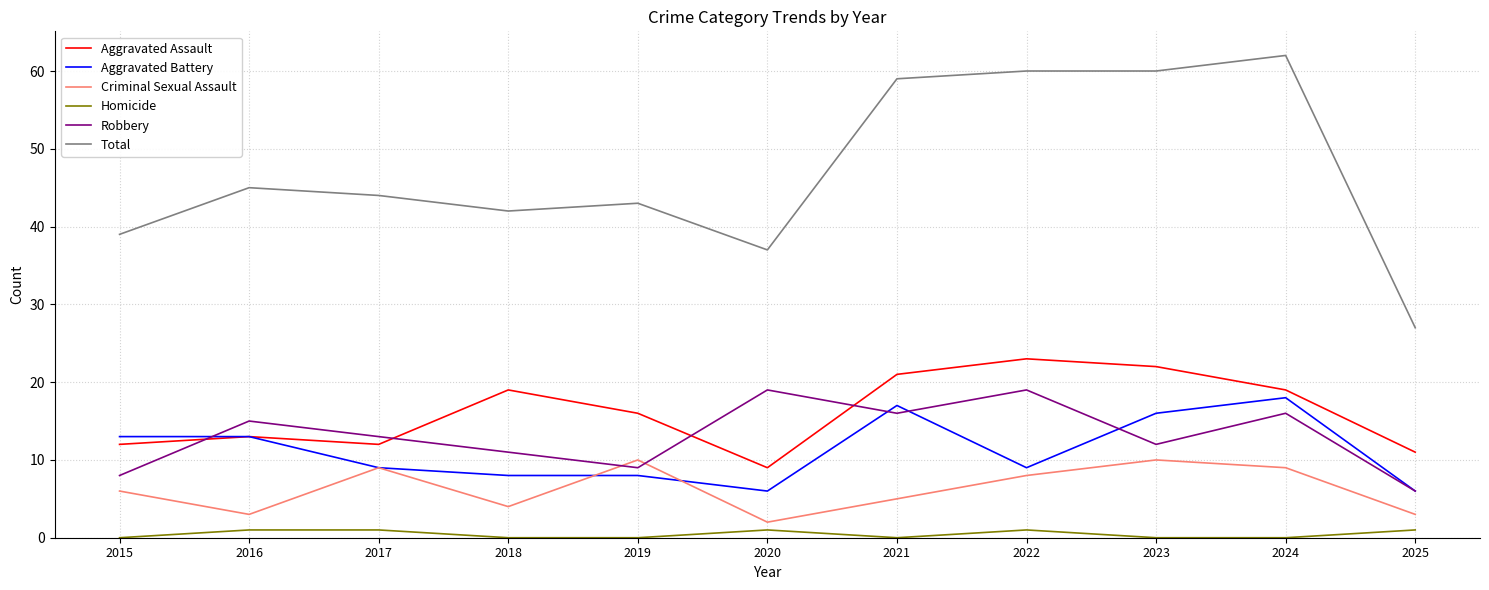

Which series has the largest range (max minus min)?

Total